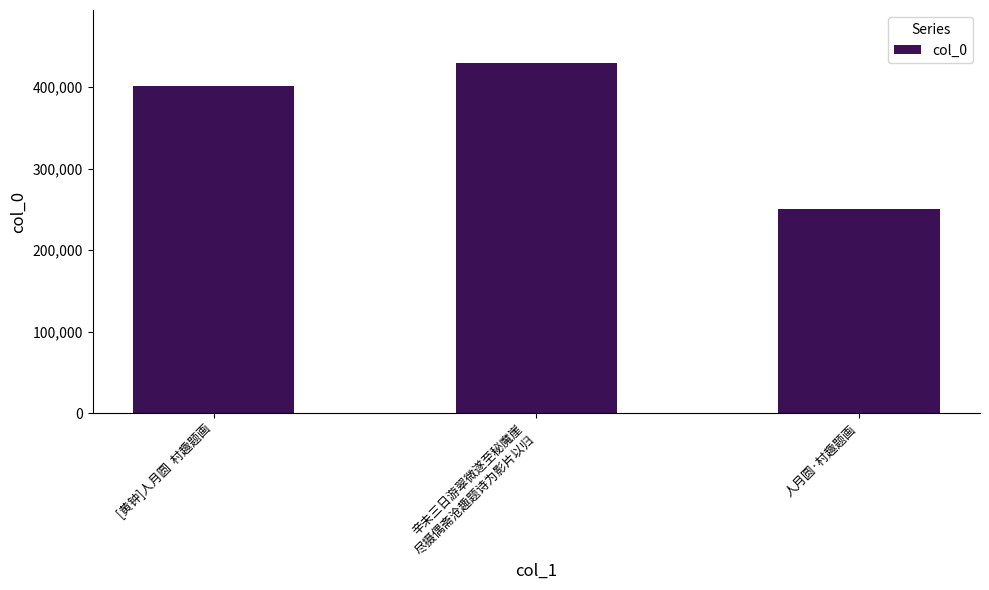

At which label is the value closest to 339855?

[黄钟]人月圆  村趣题画